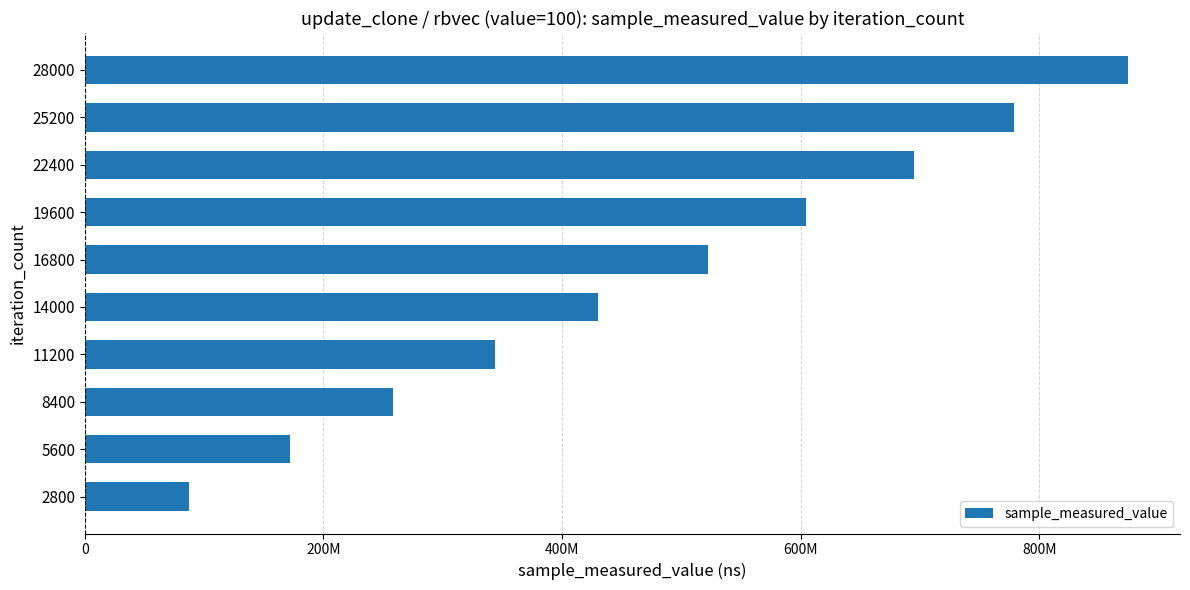

Are the bars horizontal?

Yes